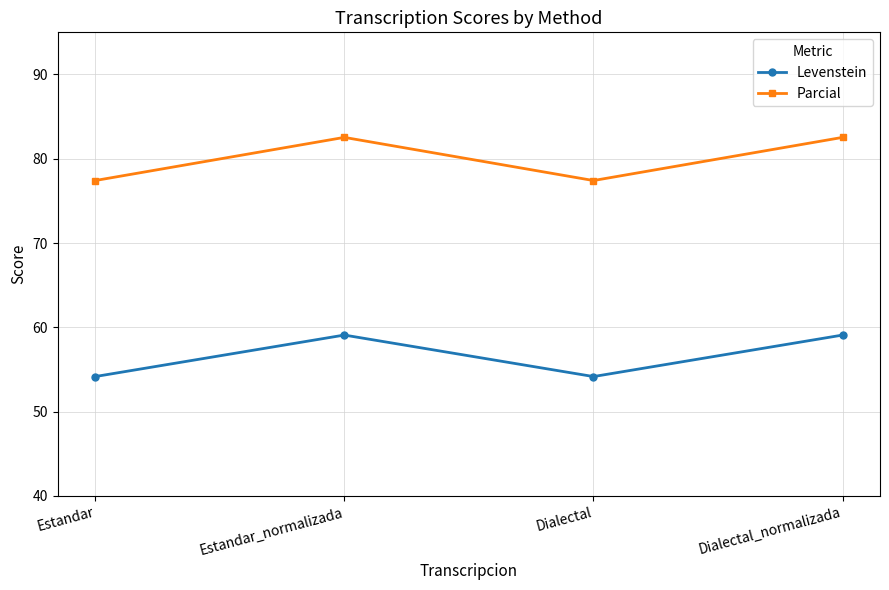

What is the difference between the second highest and minimum values in the Parcial series?

5.1